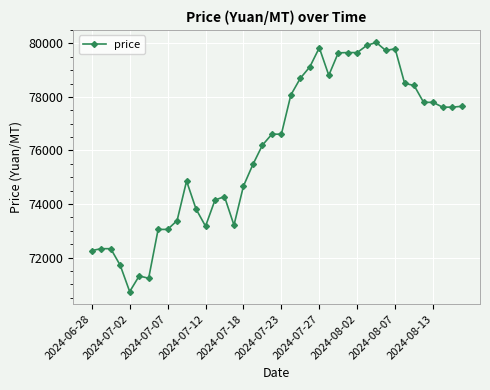

What is the value of the 34th point from the left?

78510